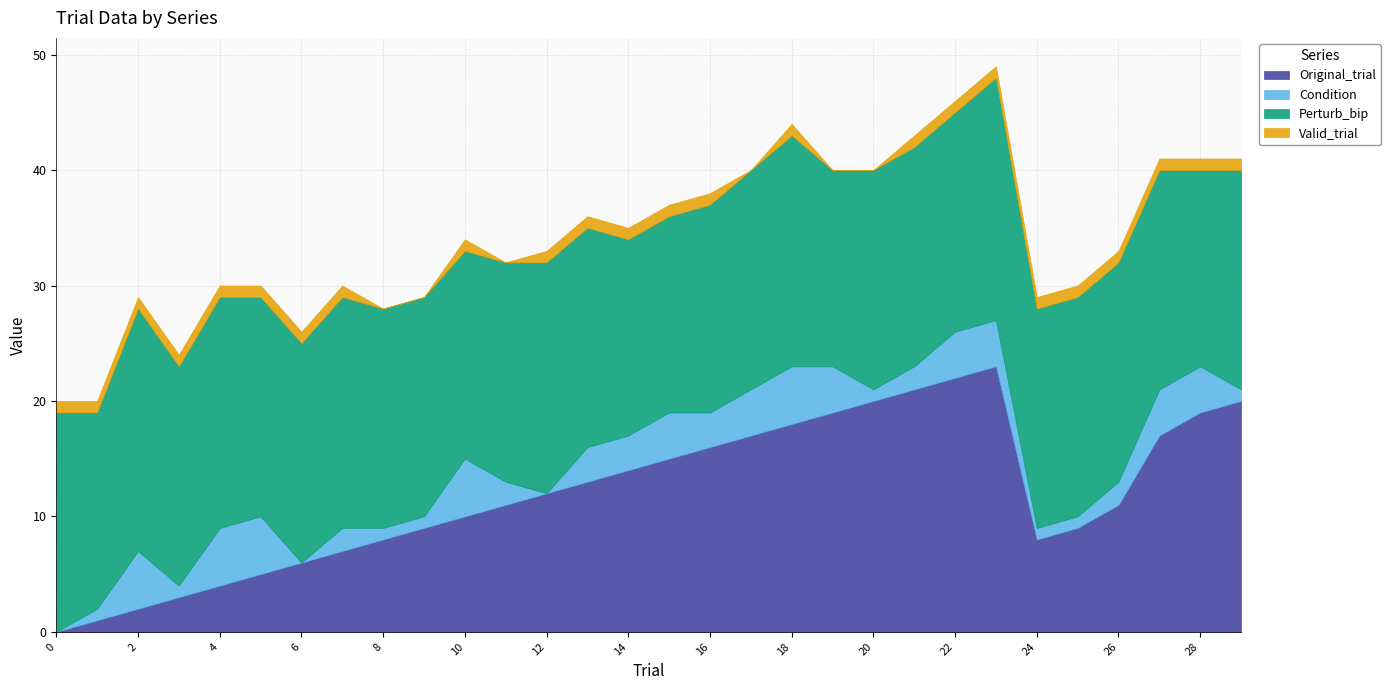

How many lines are shown in the chart?

4